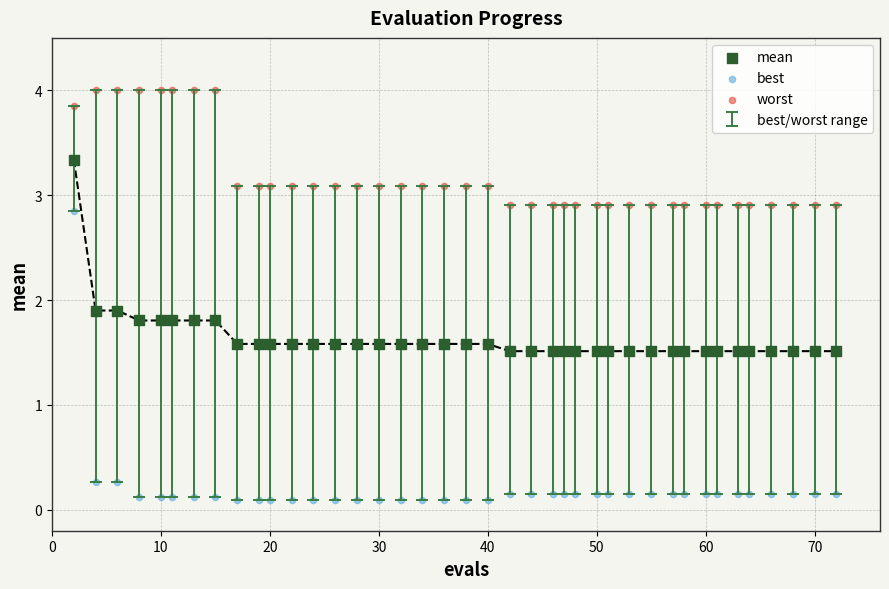

Across all data points, what is the range of X values (max minus min)?

70.0